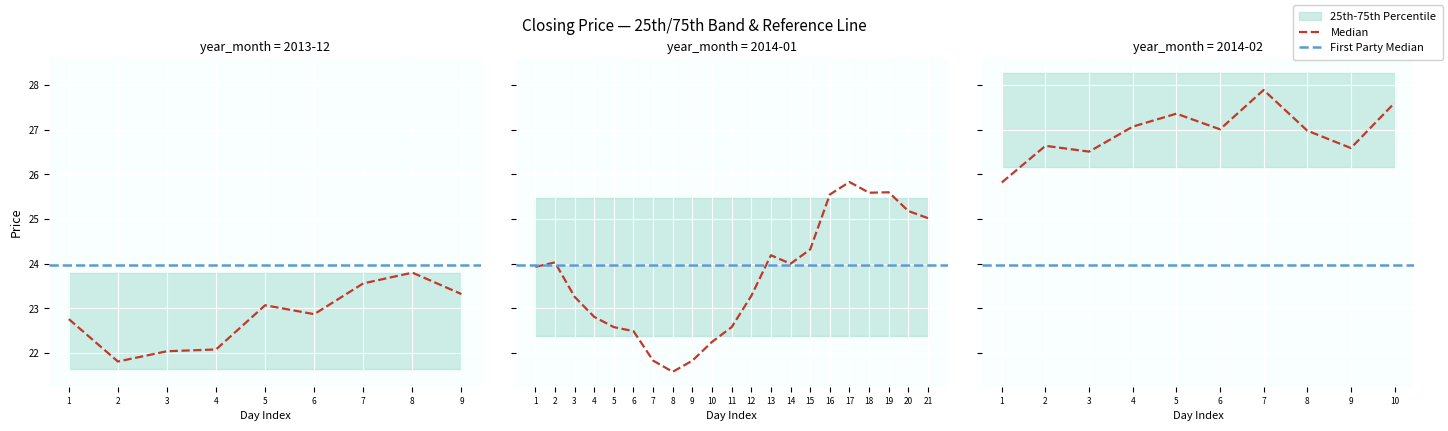

True or false: Closing and Low cross at least once.

False